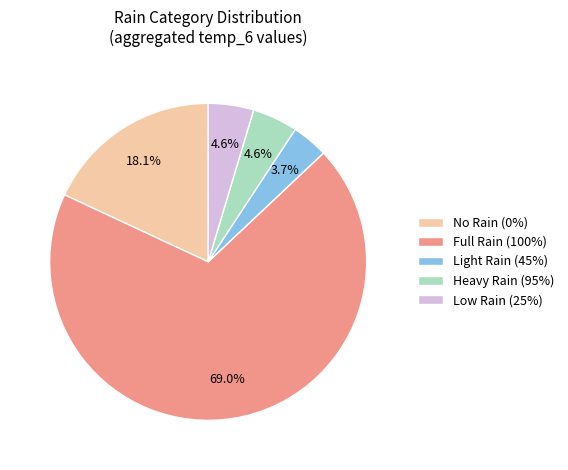

Does any single category account for the majority?

Yes